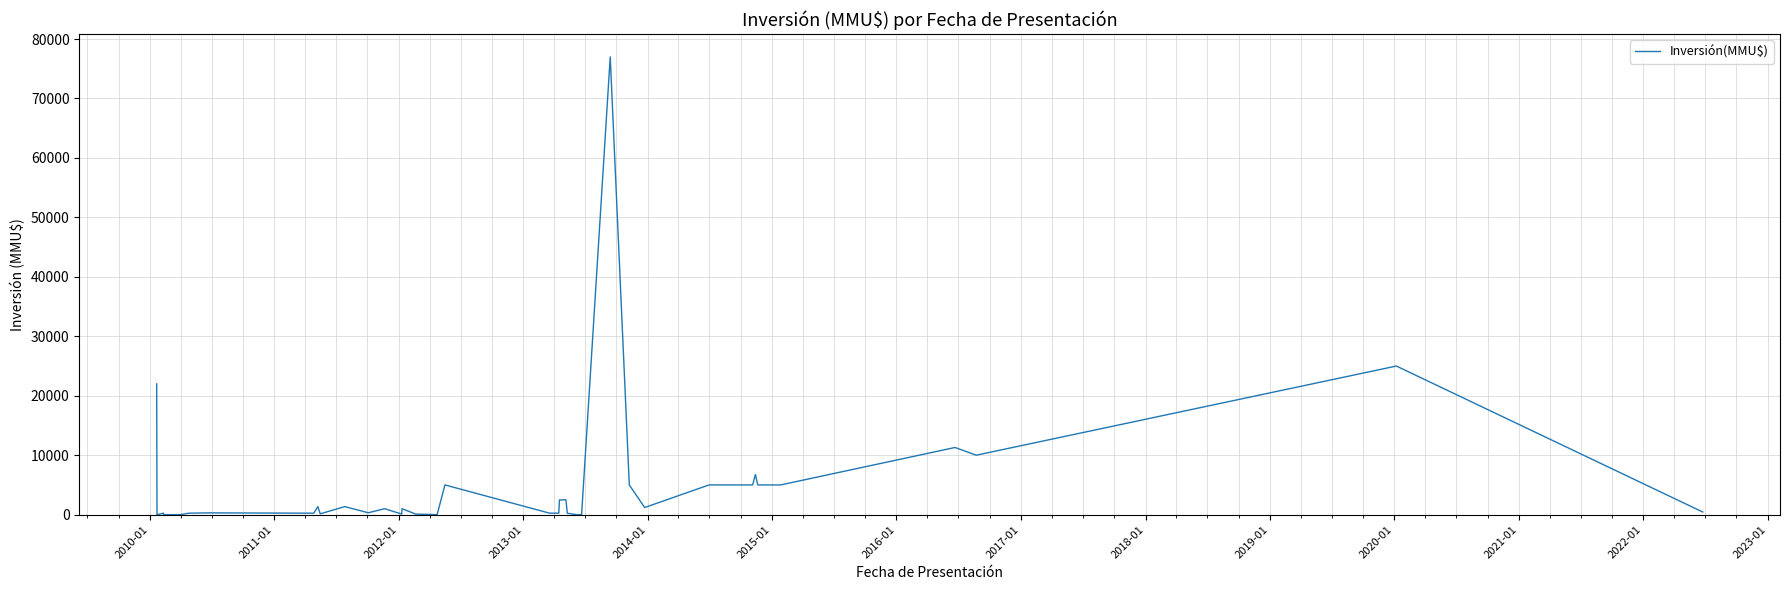

Reading right to left, what are all the values shown in this chart?

448	25000	10000	11300	5000	5000	5000	6750	5000	5000	1200	5000	77000	0	0	250	2500	2475	250	250	5000	0	100	1000	100	1000	319	1354	140	1354	250	250	300	250	0	0	250	0	0	22000